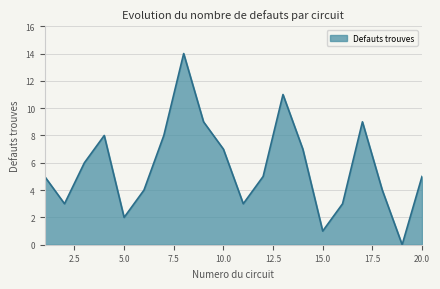

What is the greatest value displayed?

14